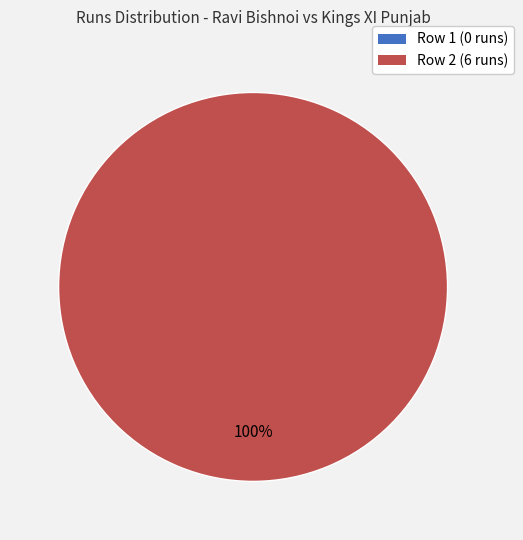

True or false: 0 runs (0 balls) accounts for 5% of the total.

False